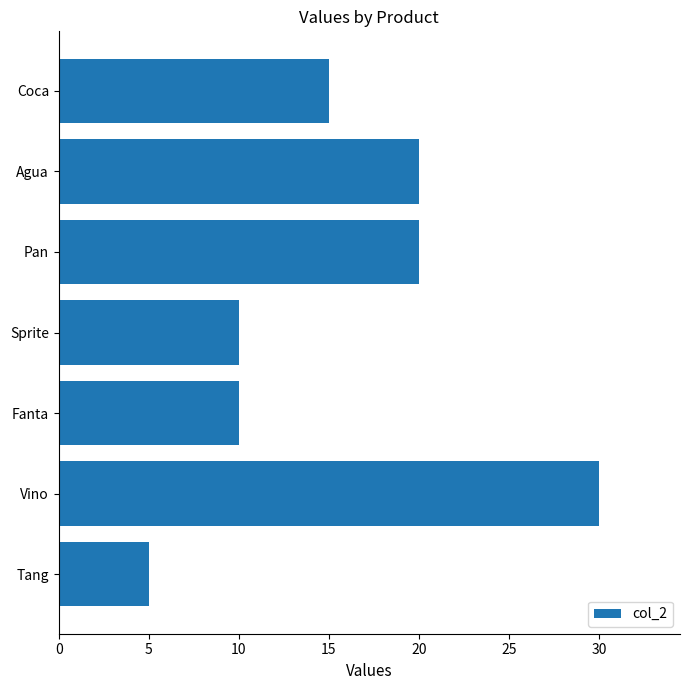

The chart shows a value of 47 at Vino. True or false?

False